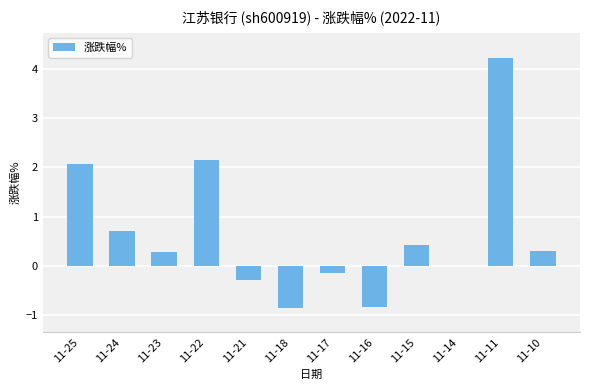

Are the bars grouped side by side (vs. stacked)?

No